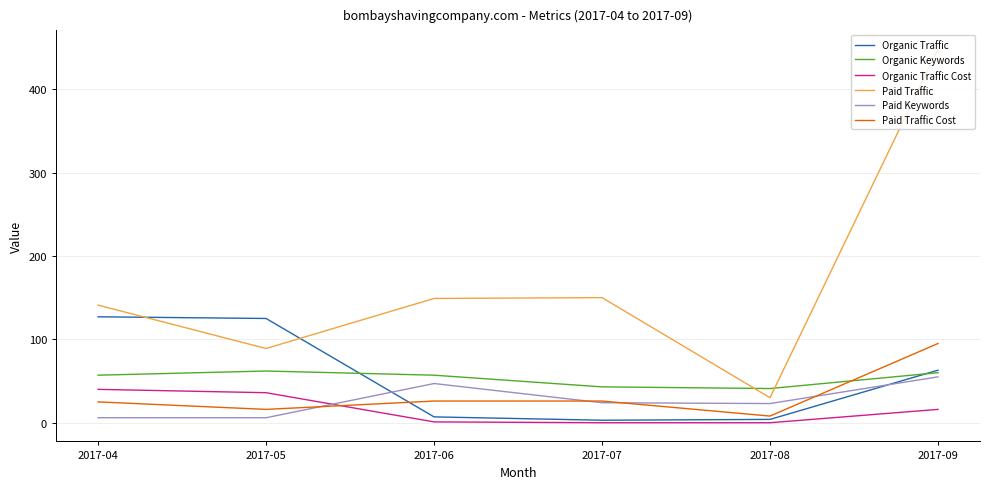

What is the difference between the Organic Traffic Cost values at 2017-07 and 2017-05?

36